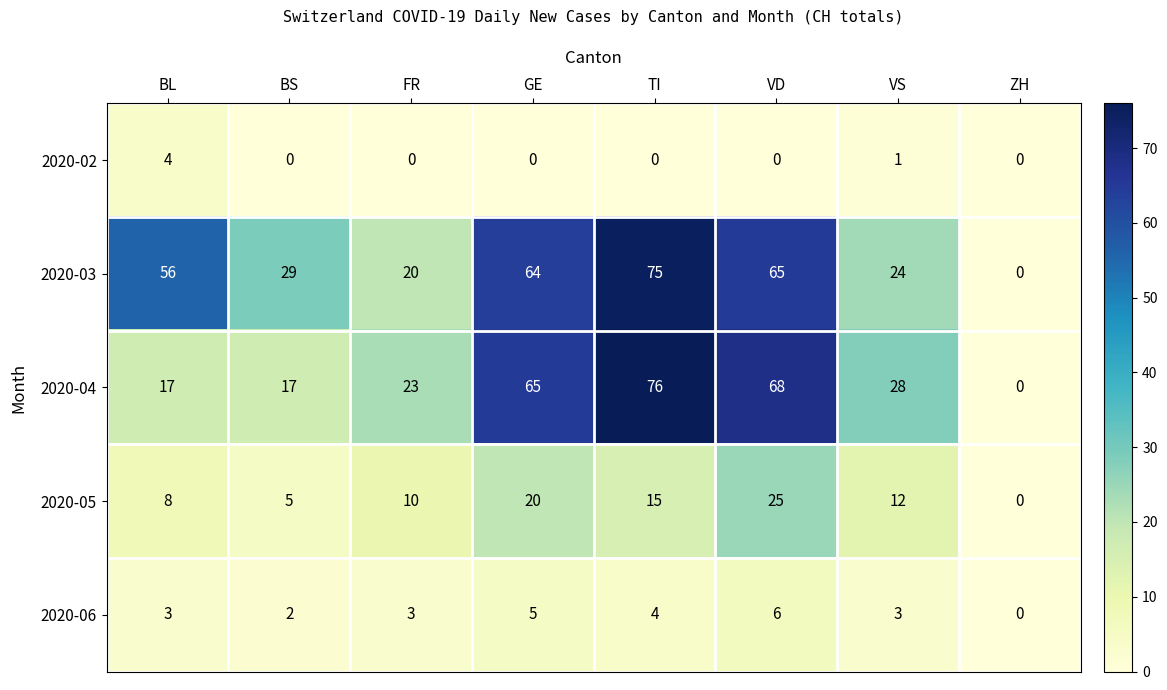

Which series has the largest total across all categories?

2020-03